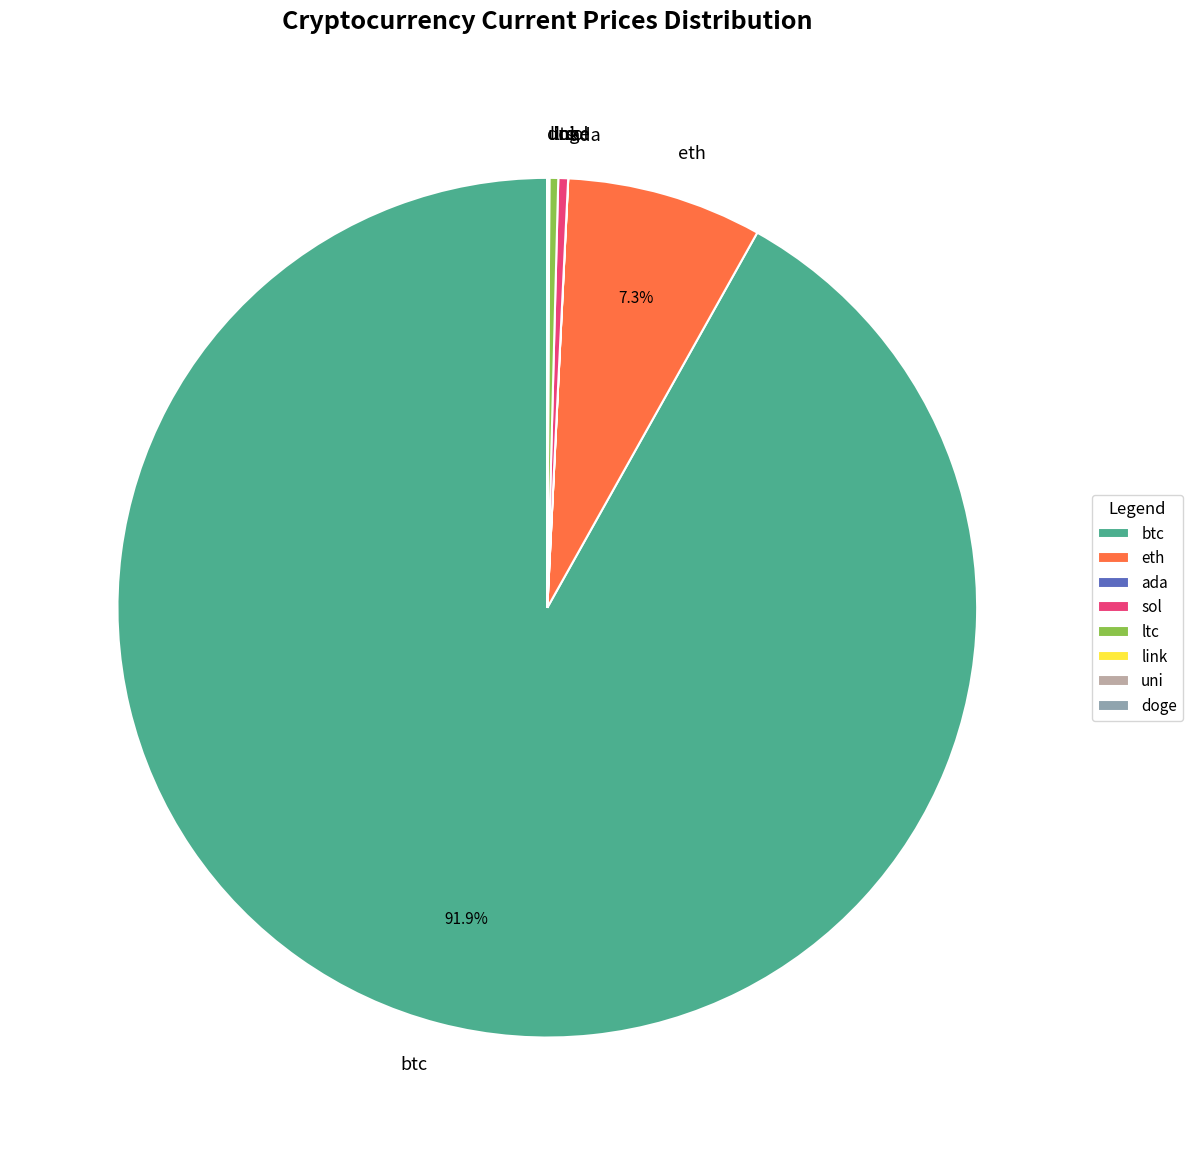

Is there any slice that represents more than half of the pie?

Yes